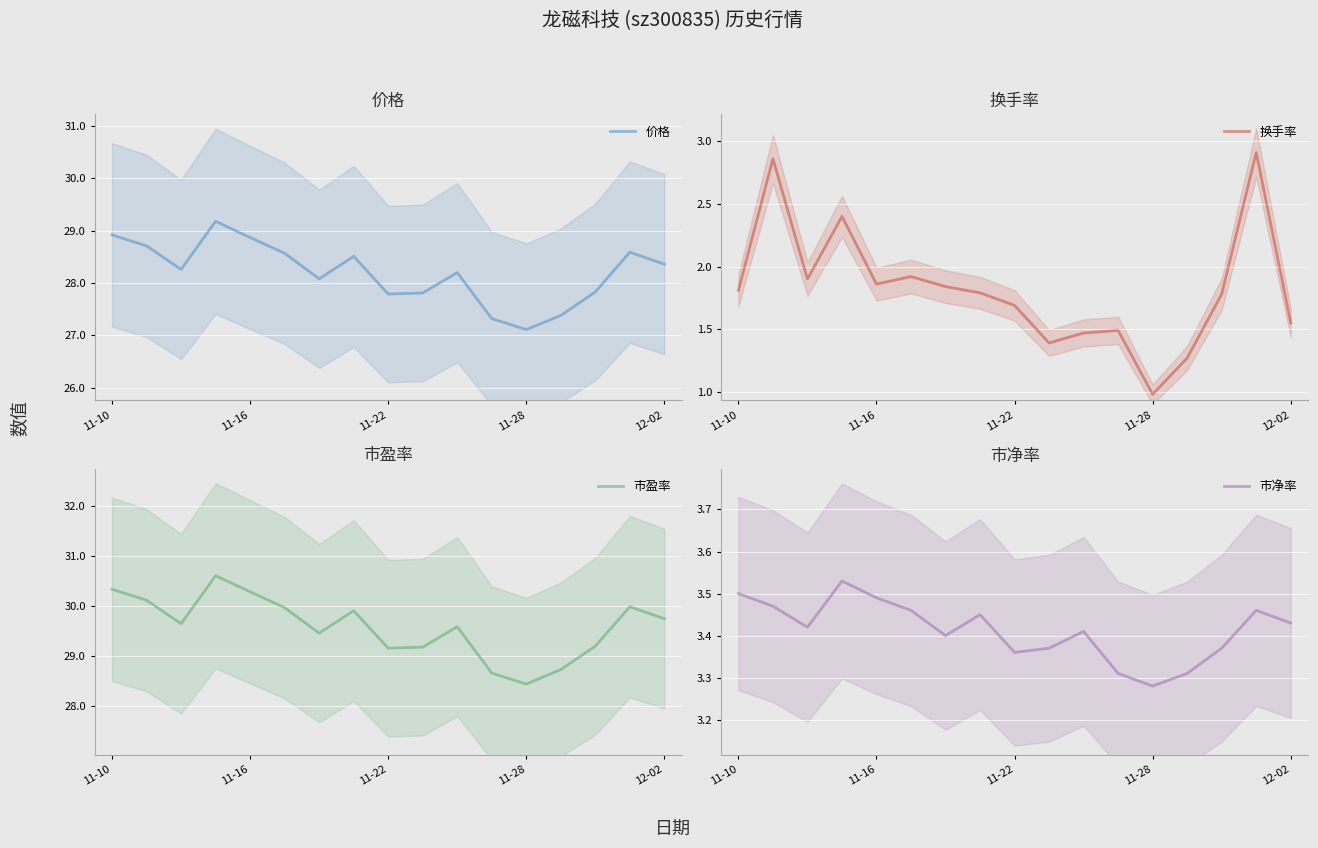

How many values in the 价格 series exceed 28?

11